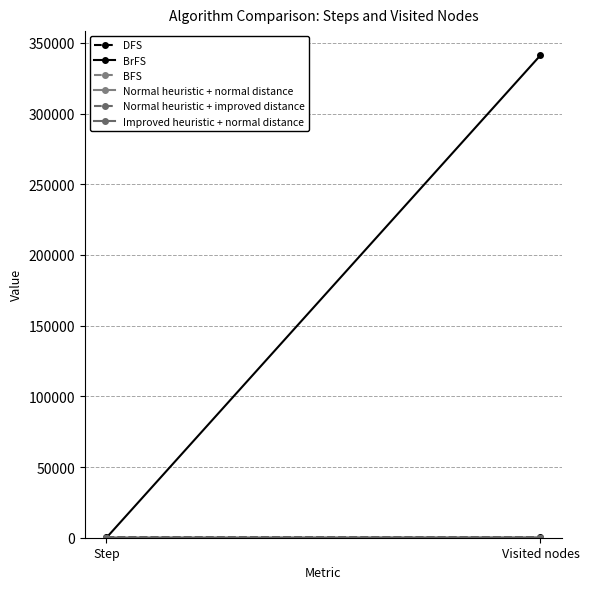

What position from the right is Visited nodes?

1